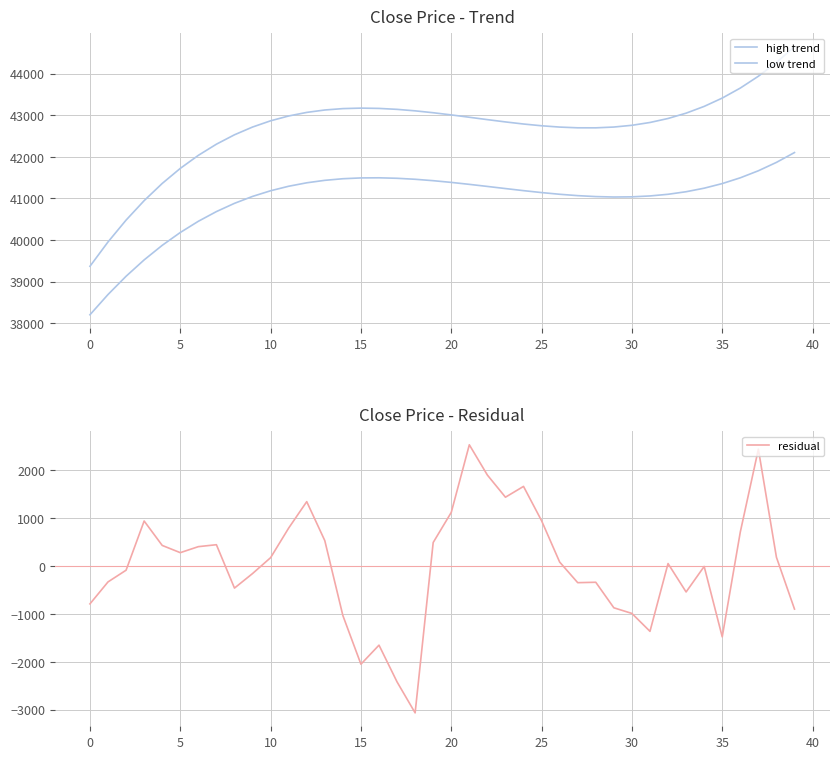

Which category has the lowest value across all series?

18